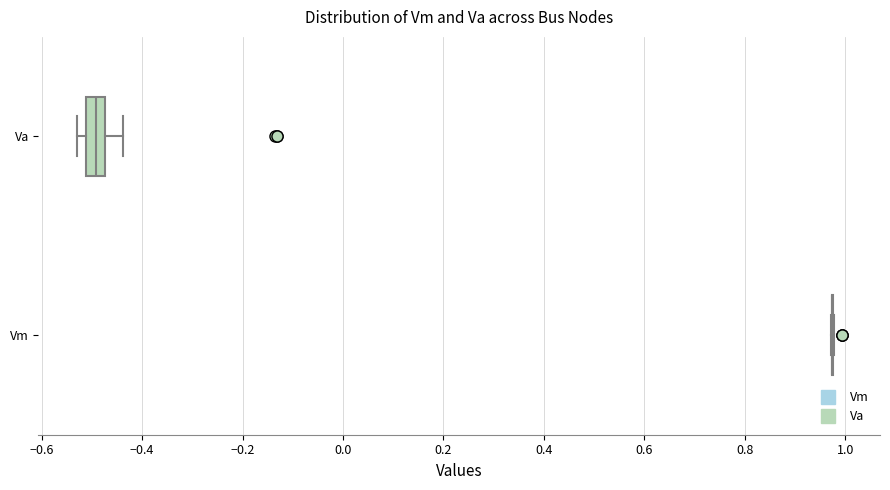

Reading bottom to top, transcribe this box plot: for each box, give where its median line is, the range the box spans, and where its two whiskers end, as read against the x-axis. The values are not printed on the chart, so give them approximately, as read against the axis.

Vm: box collapsed to a line at 0.98, whiskers 0.98 to 0.98
Va: median -0.50, box -0.52 to -0.48, whiskers -0.54 to -0.44